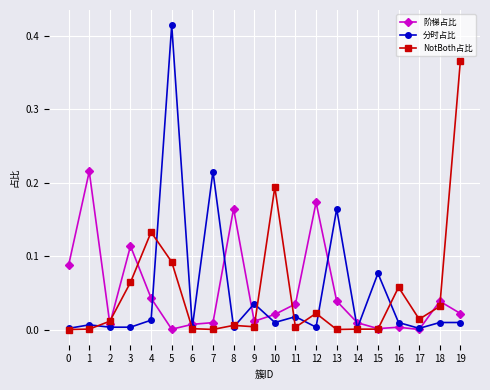

Is this an area chart (filled region under the line)?

No